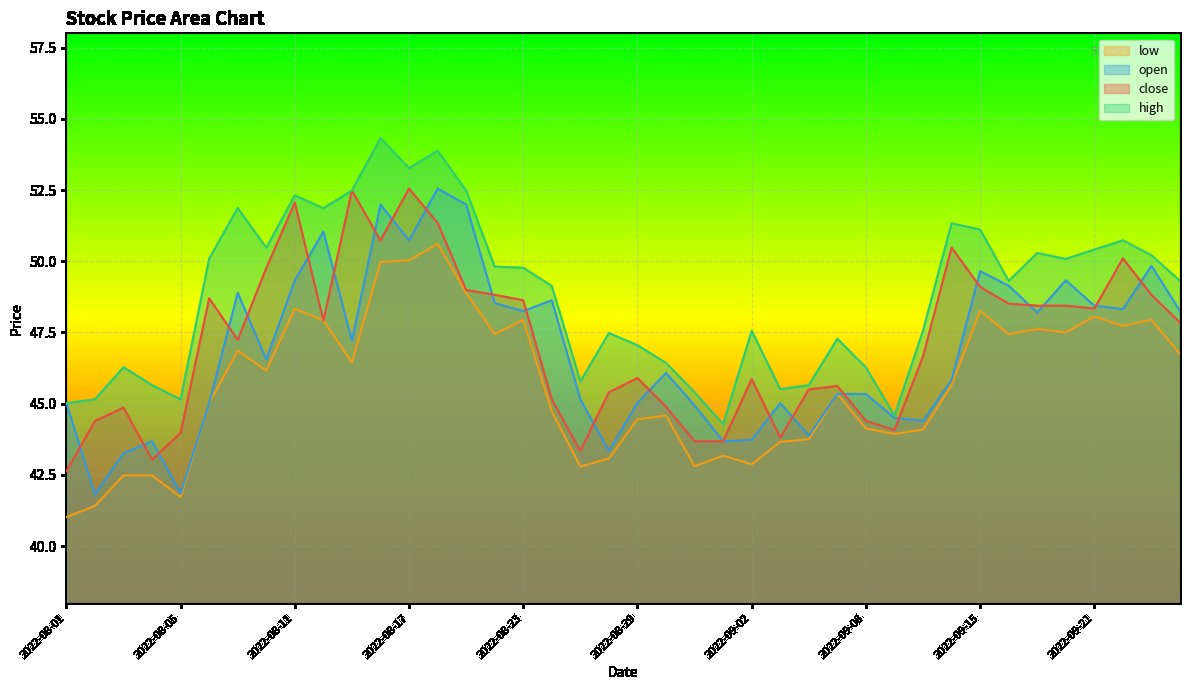

How many interior local peaks does the high series have?

11